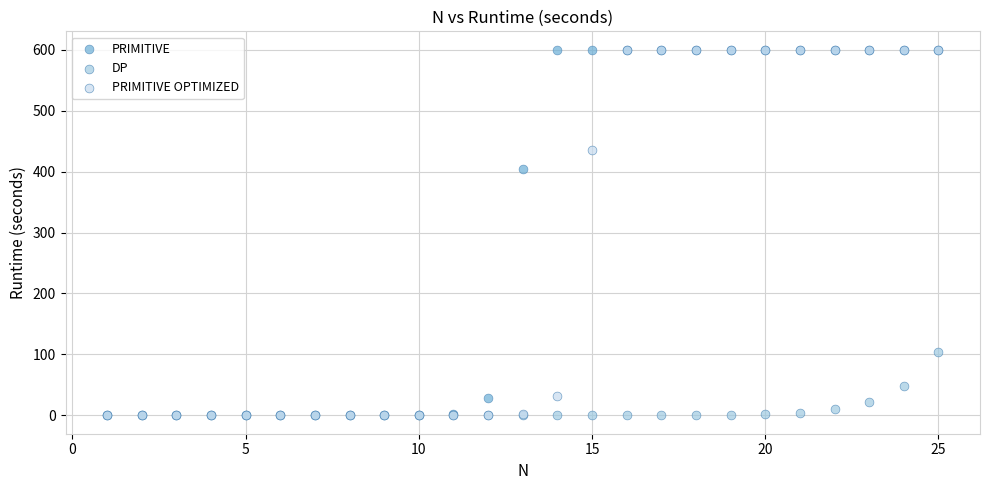

In the PRIMITIVE OPTIMIZED series, what Y value is closest to 300?

435.9